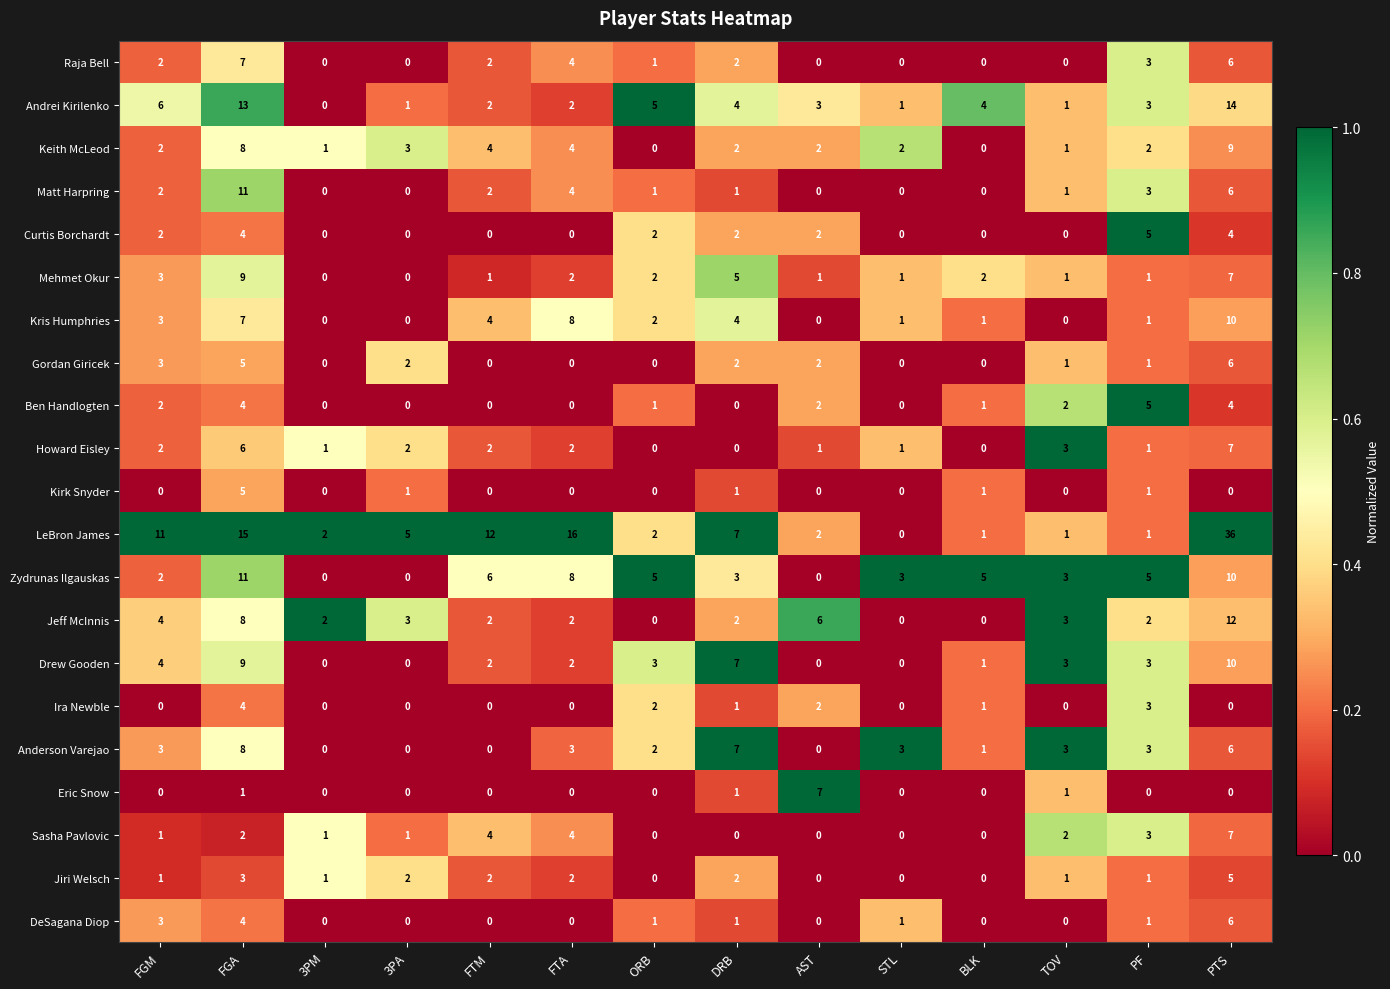

What is the difference between the second highest and minimum values in the Matt Harpring series?

6